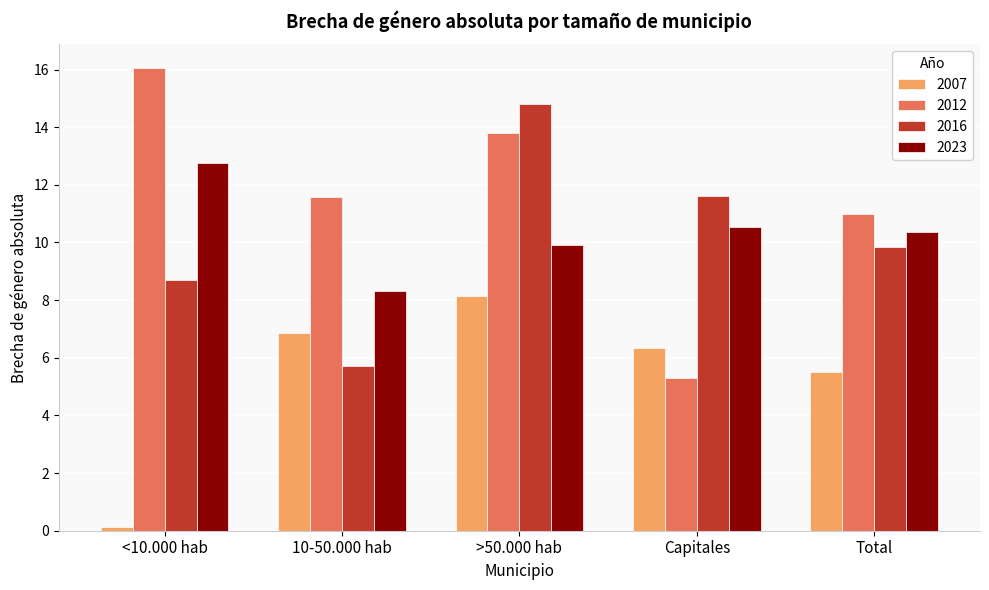

Which series changed the most between >50.000 hab and Capitales?

2012